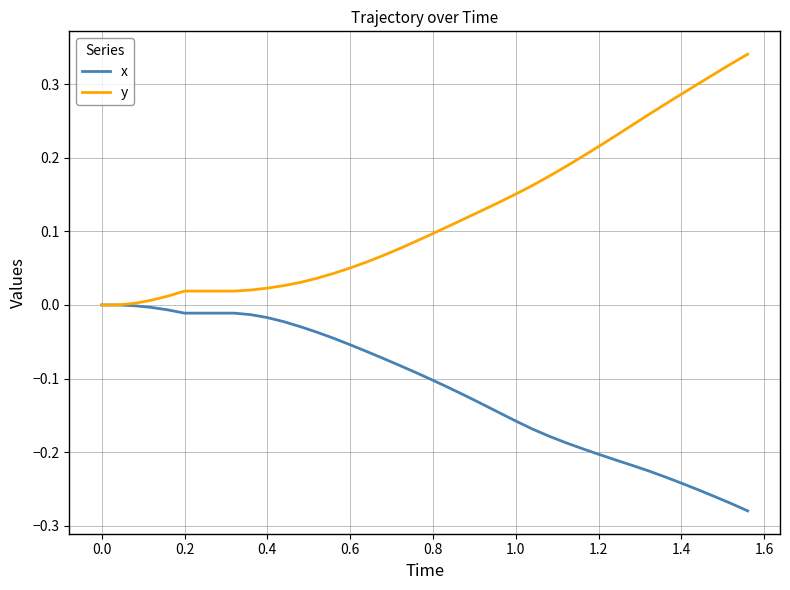

Rank the series by their maximum value, from lowest to highest.

x, y